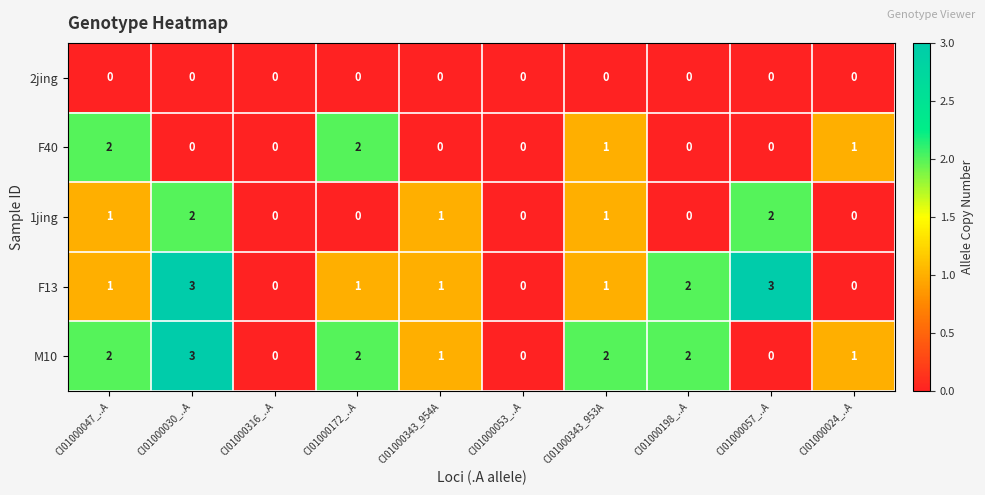

How many categories are shown in the chart?

10